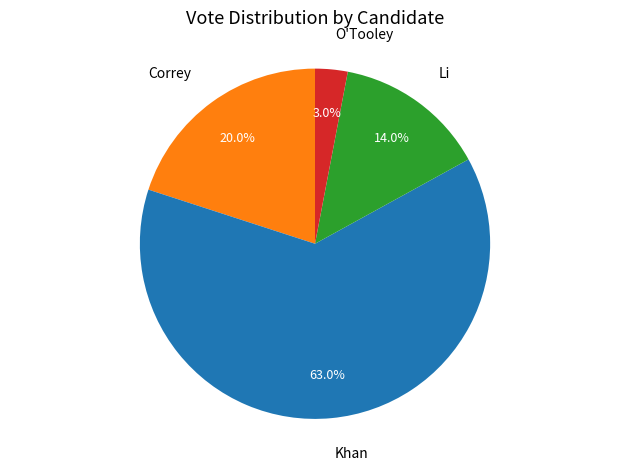

Which category has the smallest portion of the pie?

O'Tooley